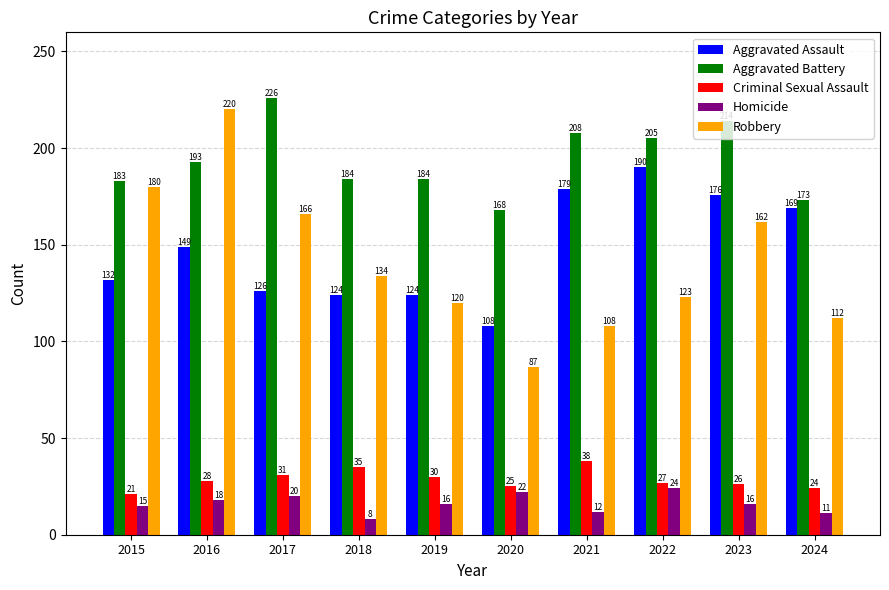

What is the minimum value shown in the chart?

8